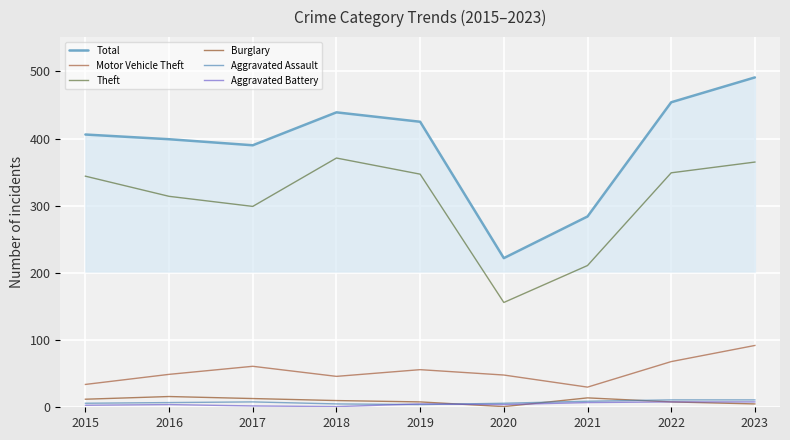

Between 2015 and 2016, which series saw the biggest shift?

Theft